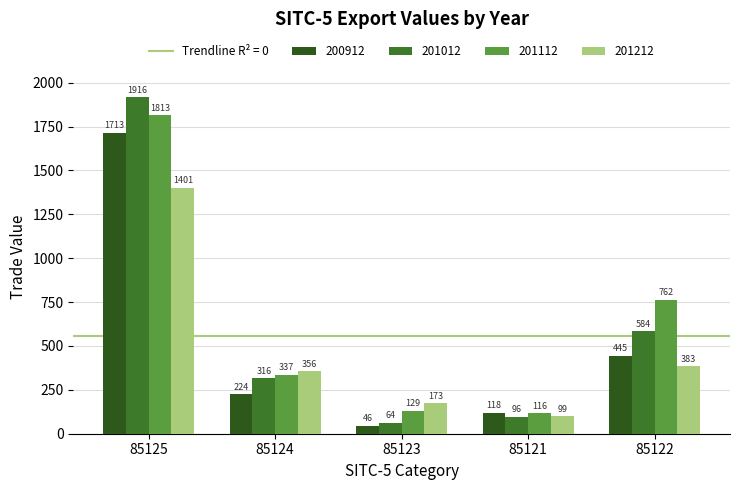

At which label is 201212 closest to 750?

85122